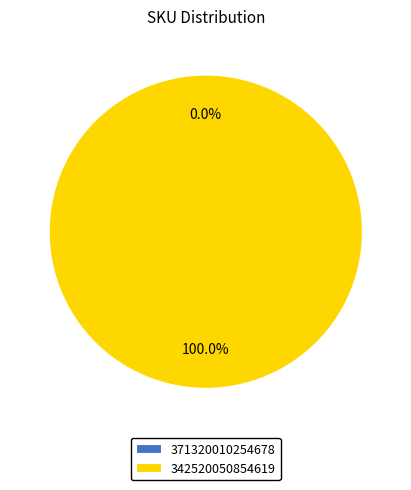

True or false: 371320010254678 accounts for 5% of the total.

False